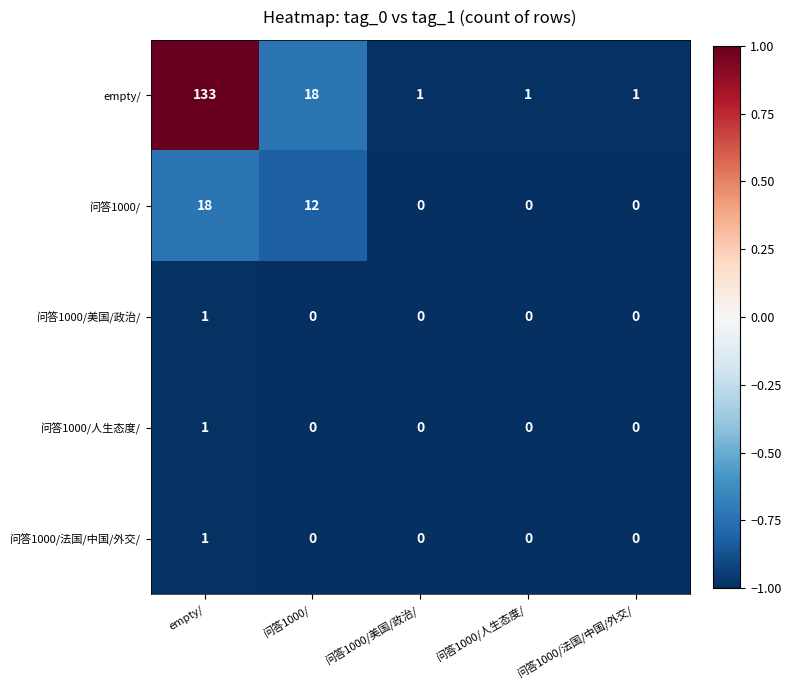

Reading right to left, list all the values displayed in this chart.

empty/: 1	1	1	18	133
问答1000/: 0	0	0	12	18
问答1000/美国/政治/: 0	0	0	0	1
问答1000/人生态度/: 0	0	0	0	1
问答1000/法国/中国/外交/: 0	0	0	0	1